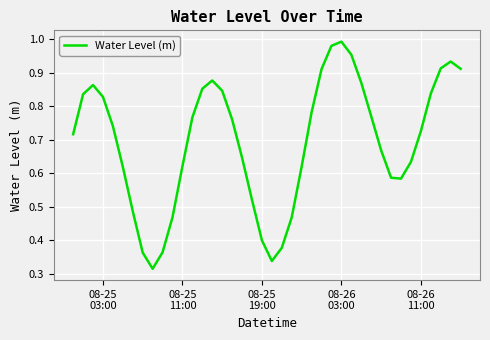

How many interior local valleys (lower than both neighbors) does the data have?

3